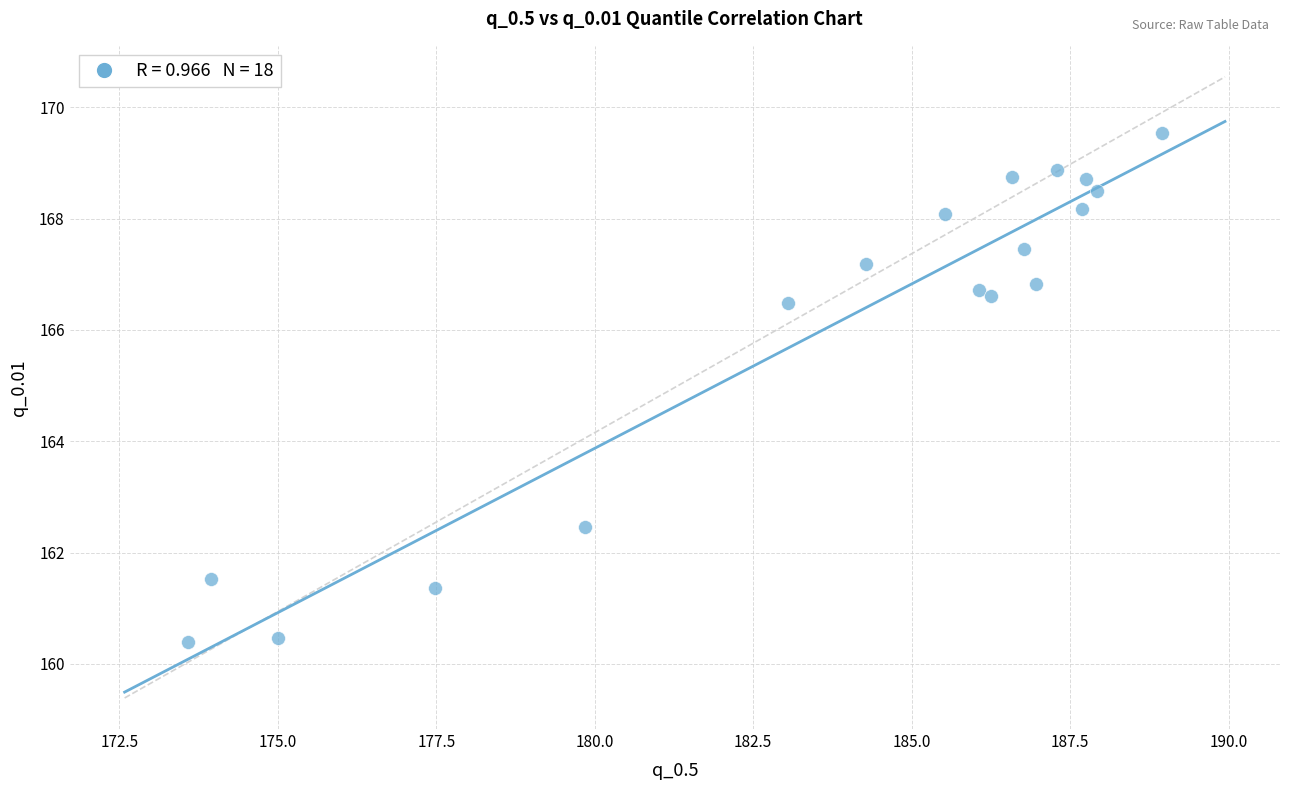

What Y value in the scatter plot is closest to 164?

162.5